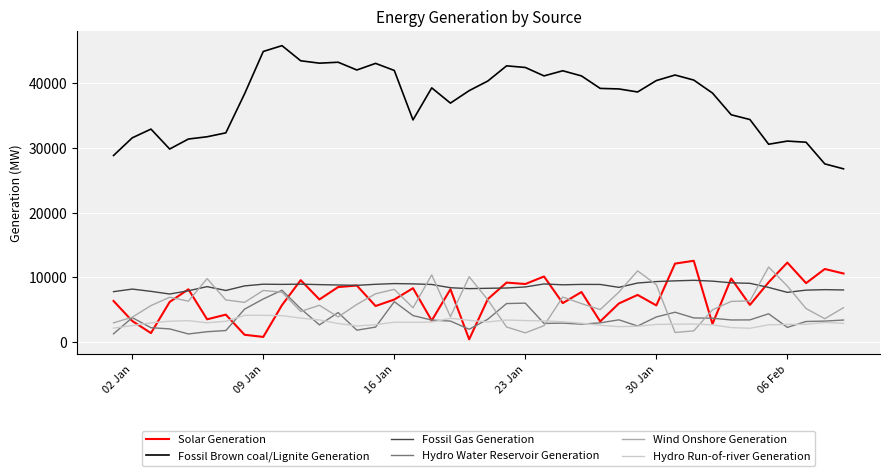

Which series has the largest range (max minus min)?

Fossil Brown coal/Lignite Generation